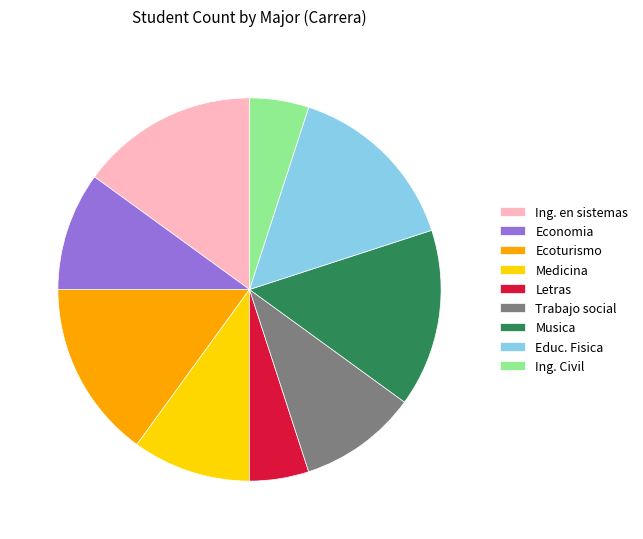

The Ecoturismo slice represents 15% of the pie. True or false?

True